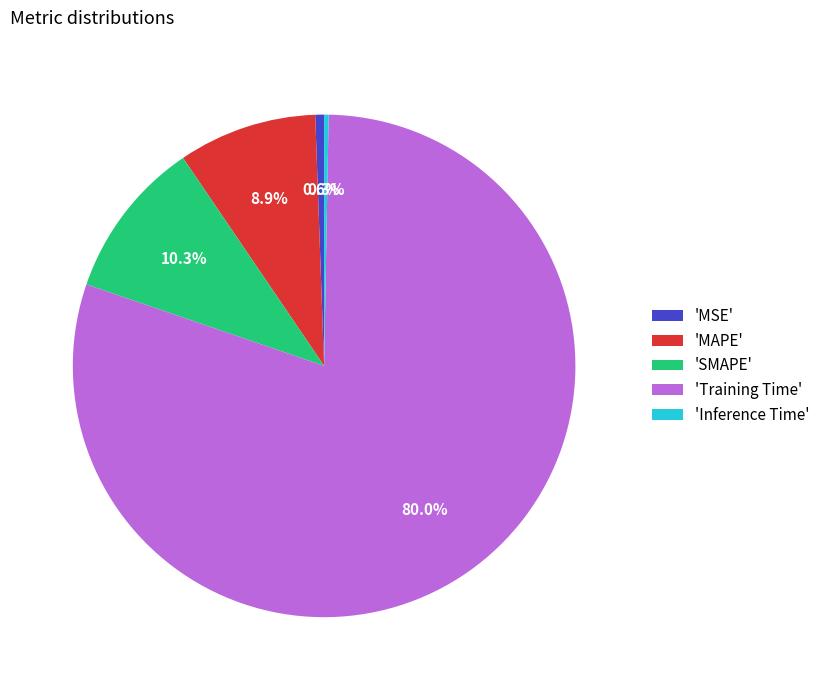

Combined, do 'Inference Time' and 'Training Time' account for over 50%?

Yes